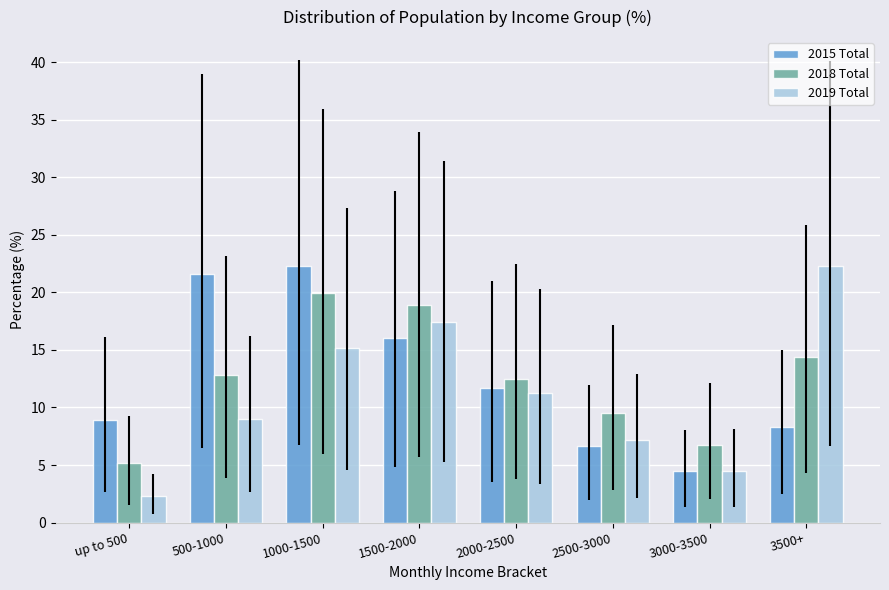

At which label does 2015 Total reach its peak?

1000-1500